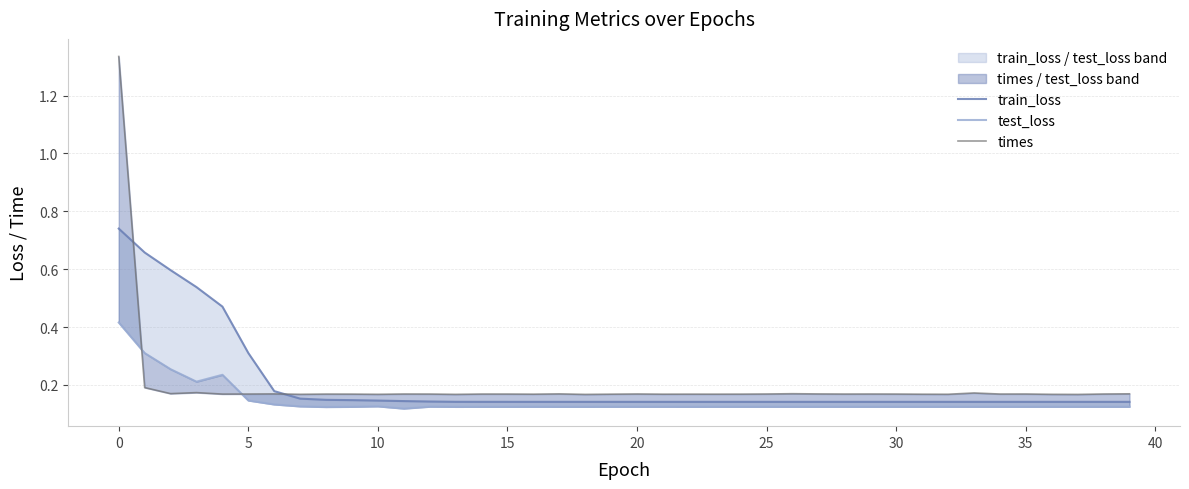

What are all the series names shown in the legend?

train_loss, test_loss, times